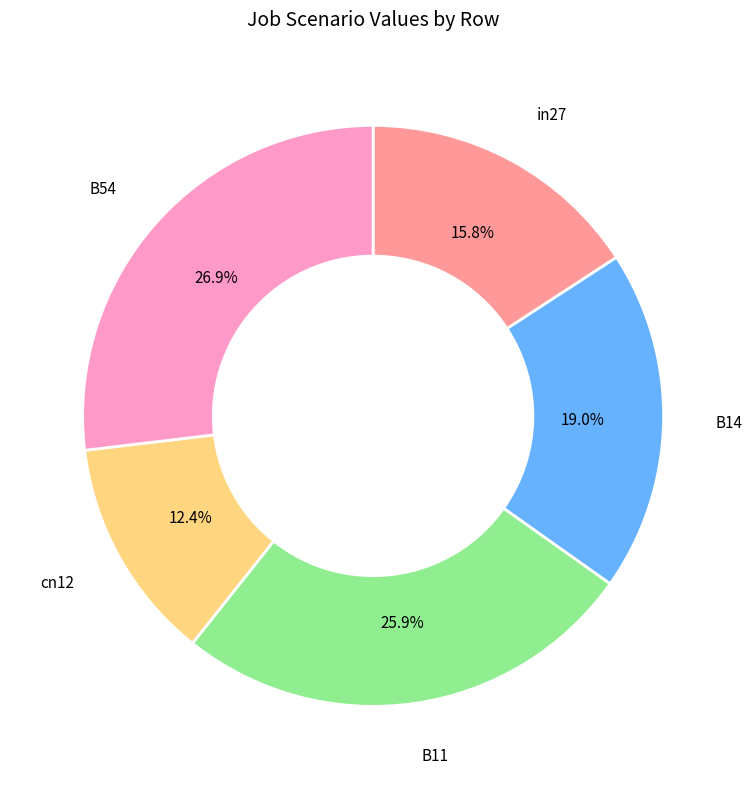

To the nearest percent, what is the difference between the largest and smallest slice percentages?

14%